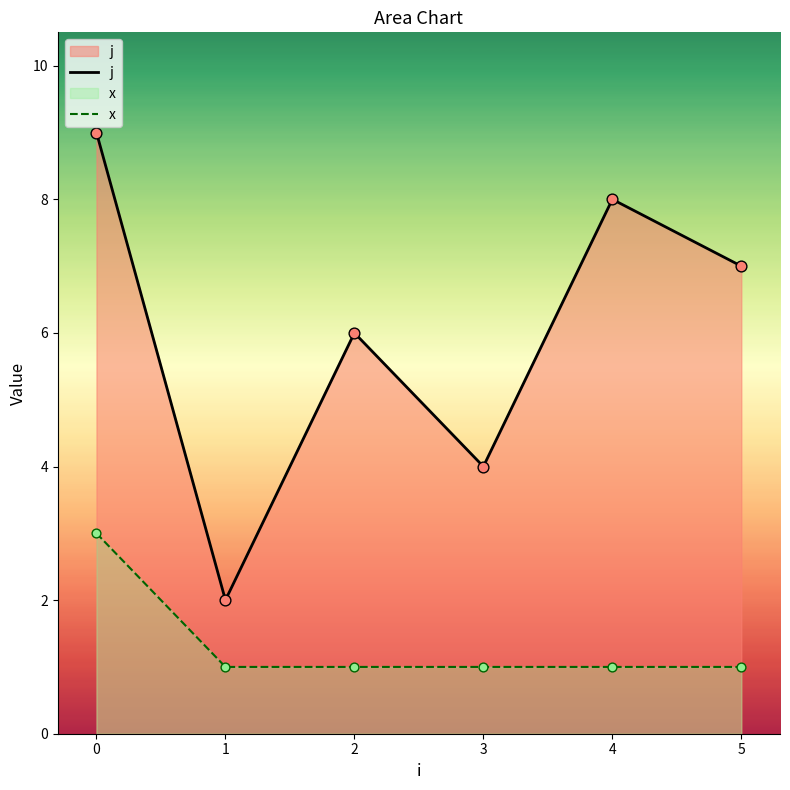

Is the value of j at 2 greater than the value of x at 3?

Yes